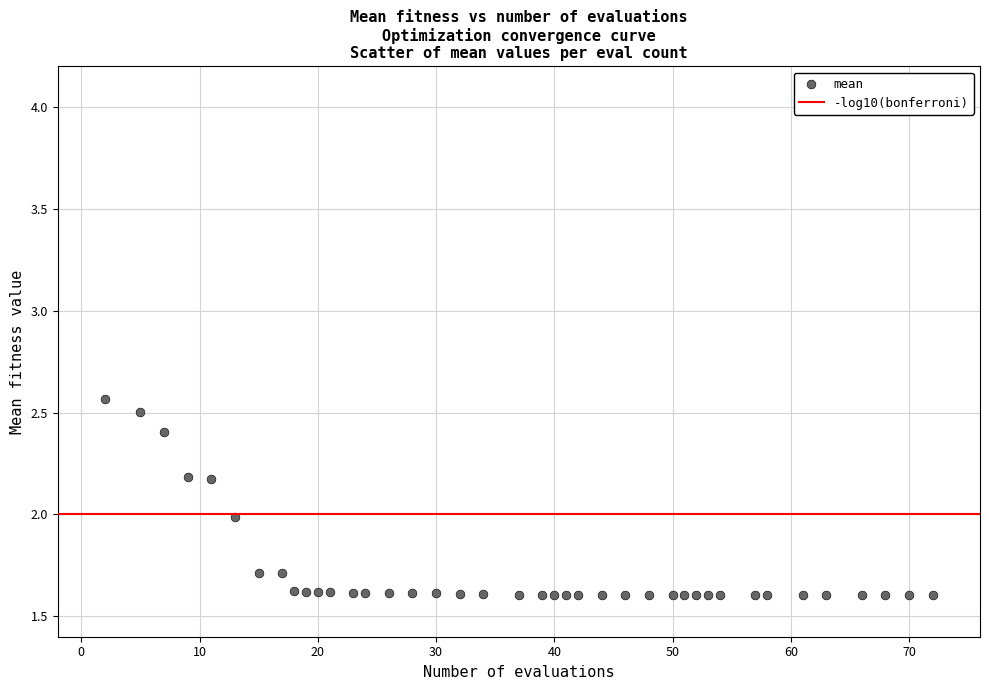

What is the range of X values (max minus min)?

70.0